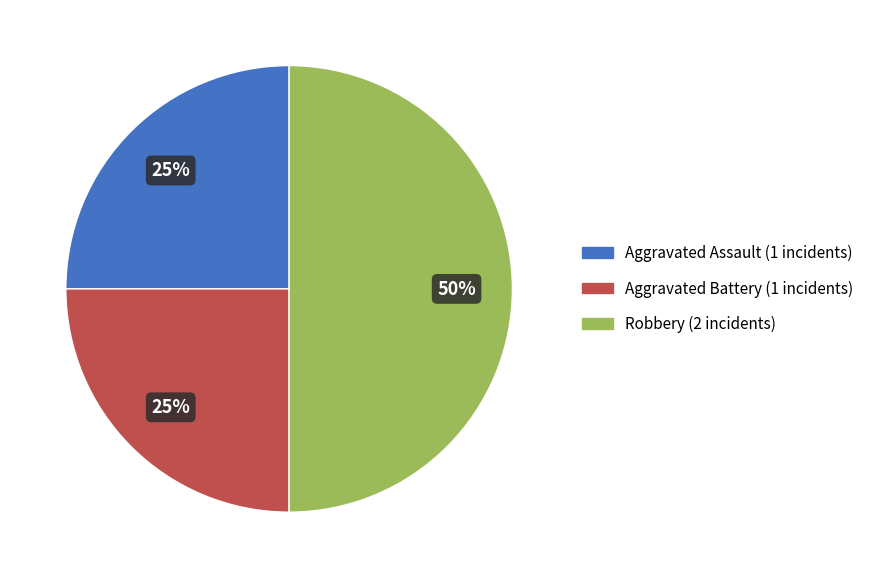

Does Aggravated Battery account for over 50% of the chart?

No